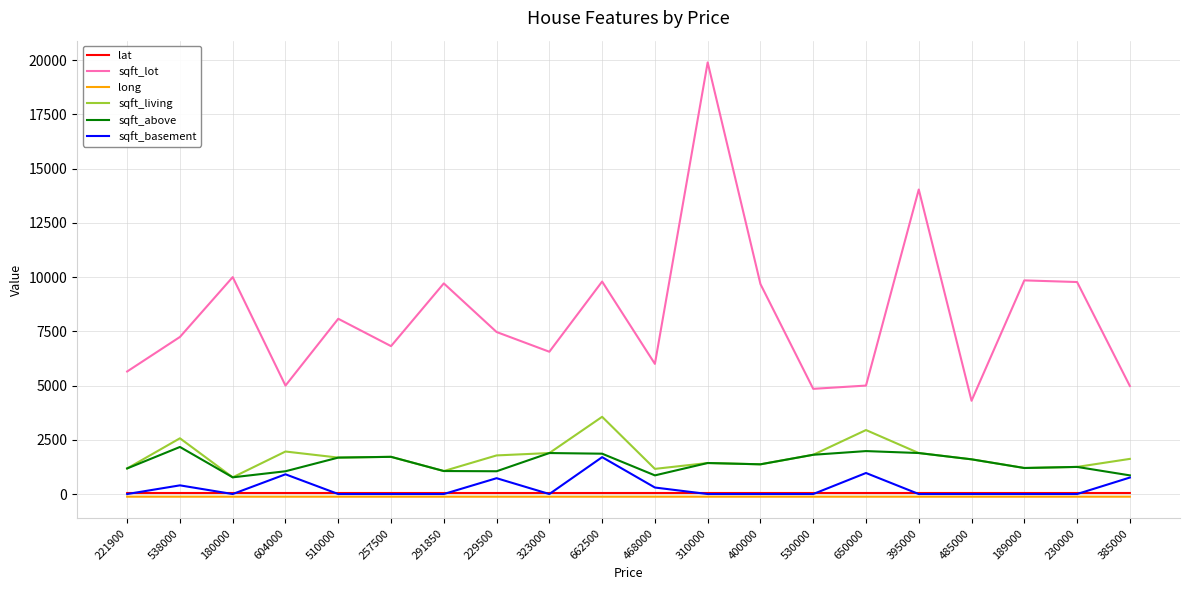

At which label does sqft_lot reach its minimum?

485000